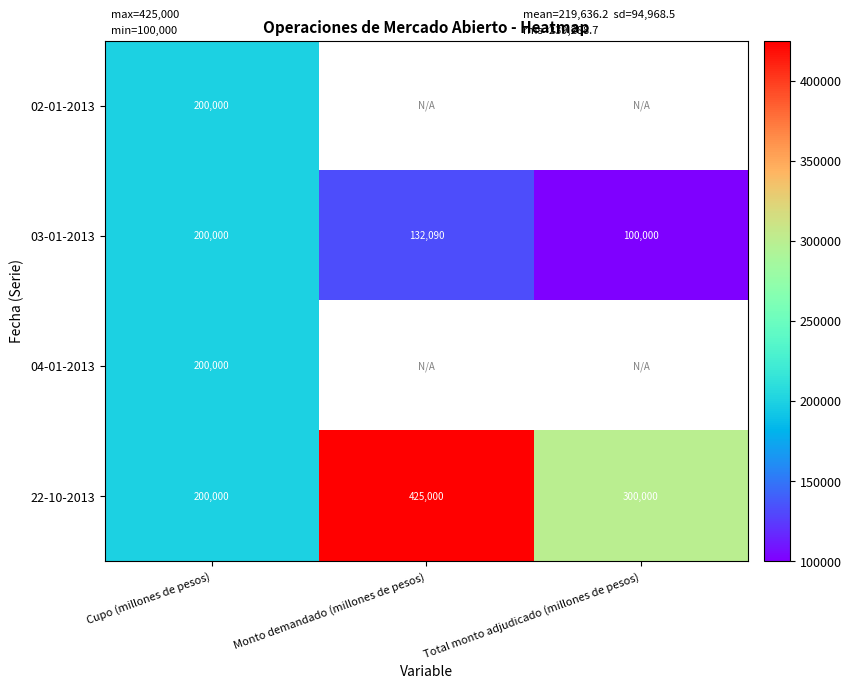

What is the difference between the maximum and minimum values in the 03-01-2013 series?

100000